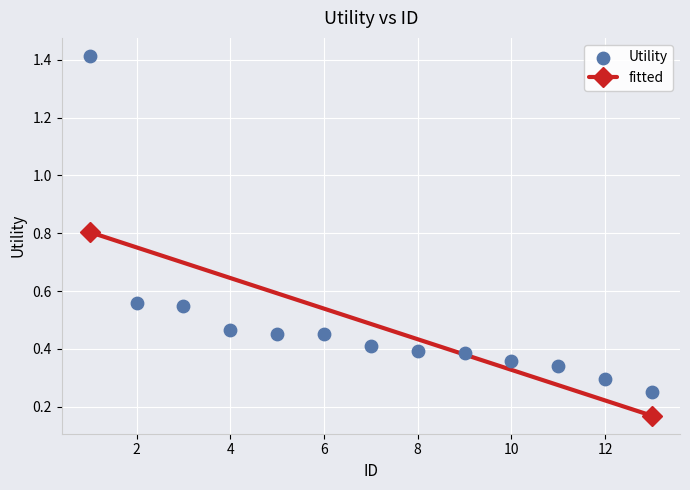

What is the range of Y values (max minus min)?

1.2